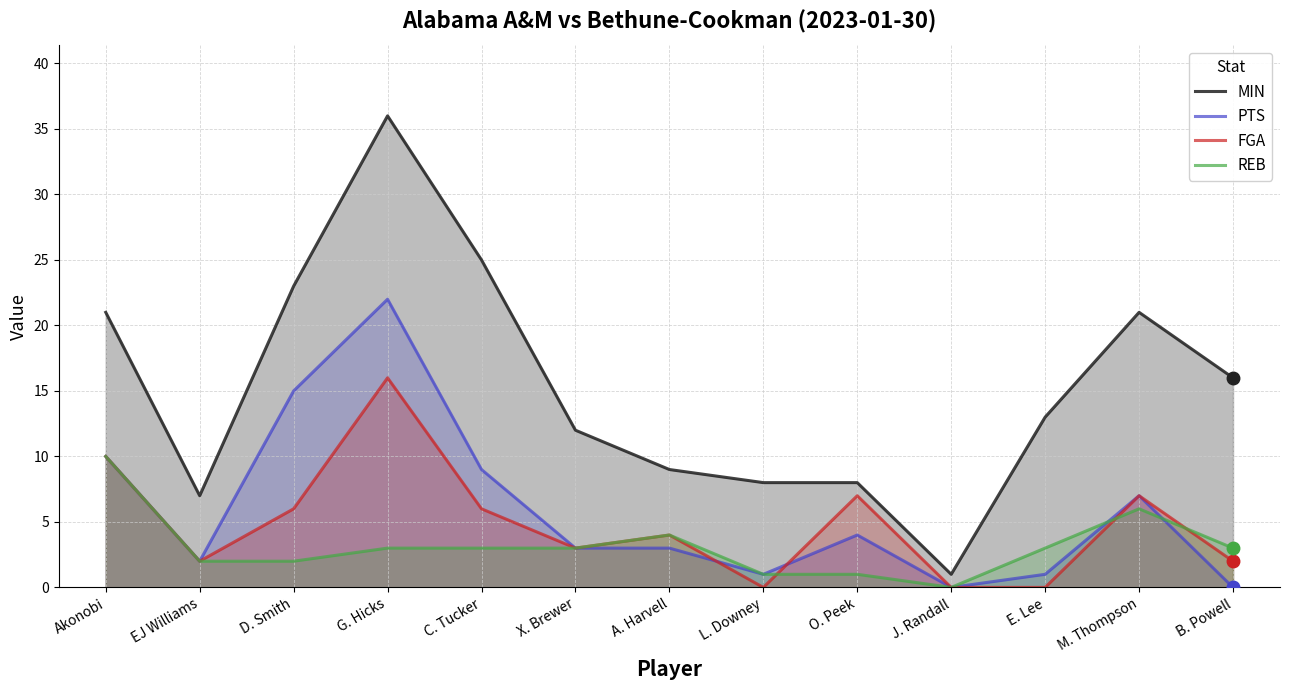

What is the difference between the second highest and minimum values in the FGA series?

10